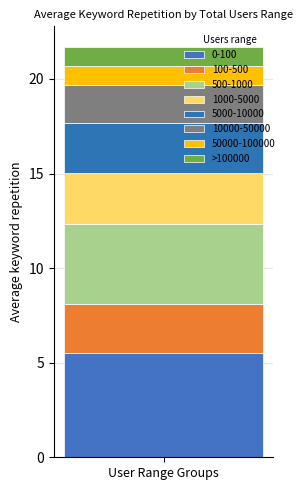

How many data points does each series have?

1